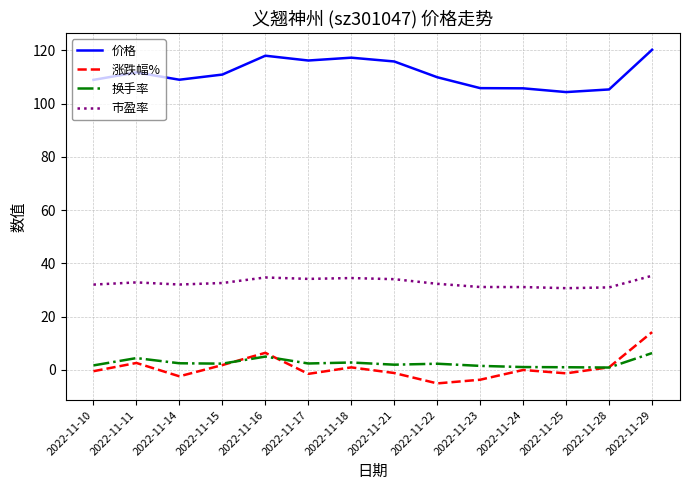

True or false: 涨跌幅% has a value of 0.9 at 2022-11-18.

True